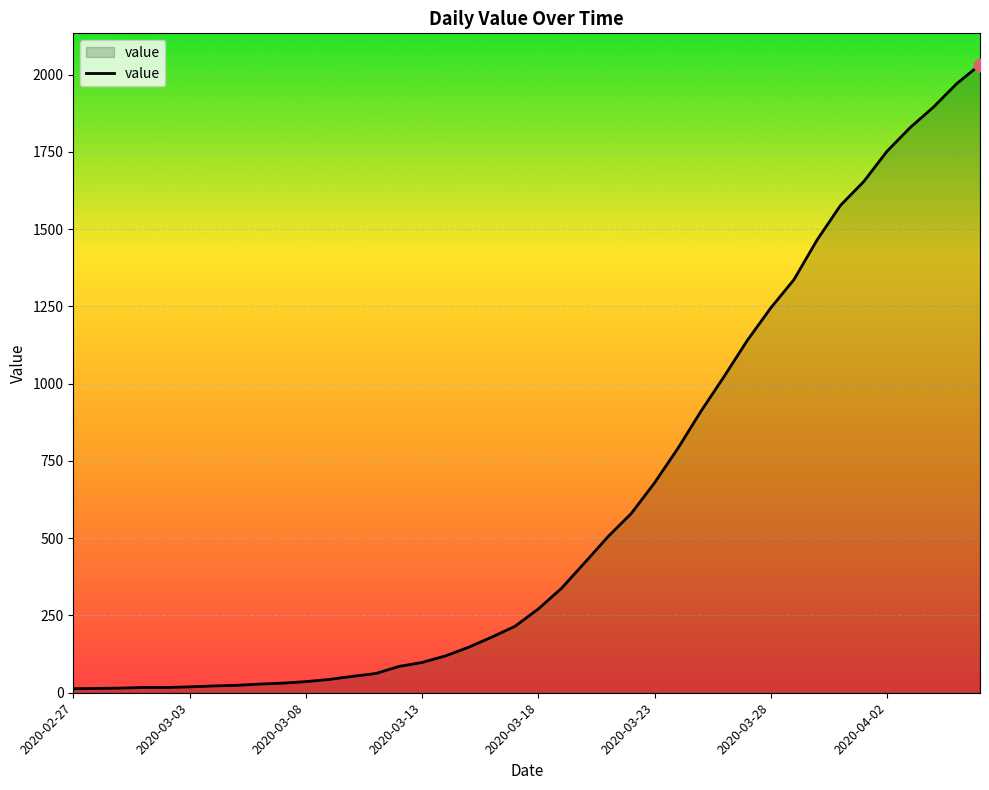

What is the difference between the maximum and minimum values?

2019